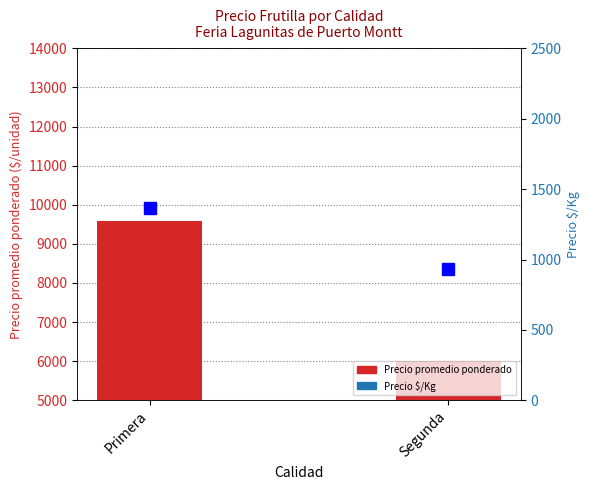

What is the greatest value displayed?

9576.9